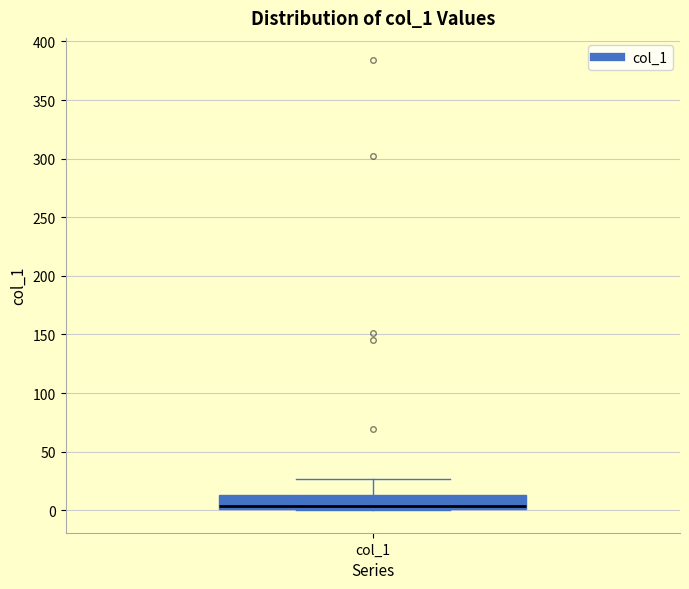

Read this box plot against the y-axis: the position of the median line, the range covered by the box, and the ends of both whiskers. The values are not printed on the chart, so give them approximately, as read against the axis.

median 5, box 0 to 15, whiskers 0 to 25